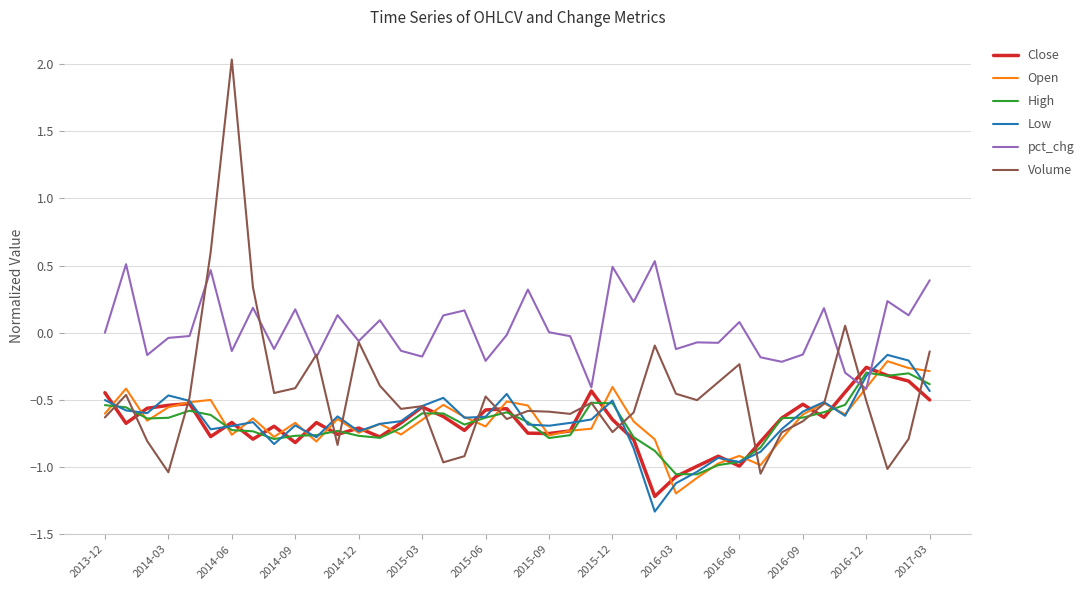

What is the smallest value displayed?

-1.3